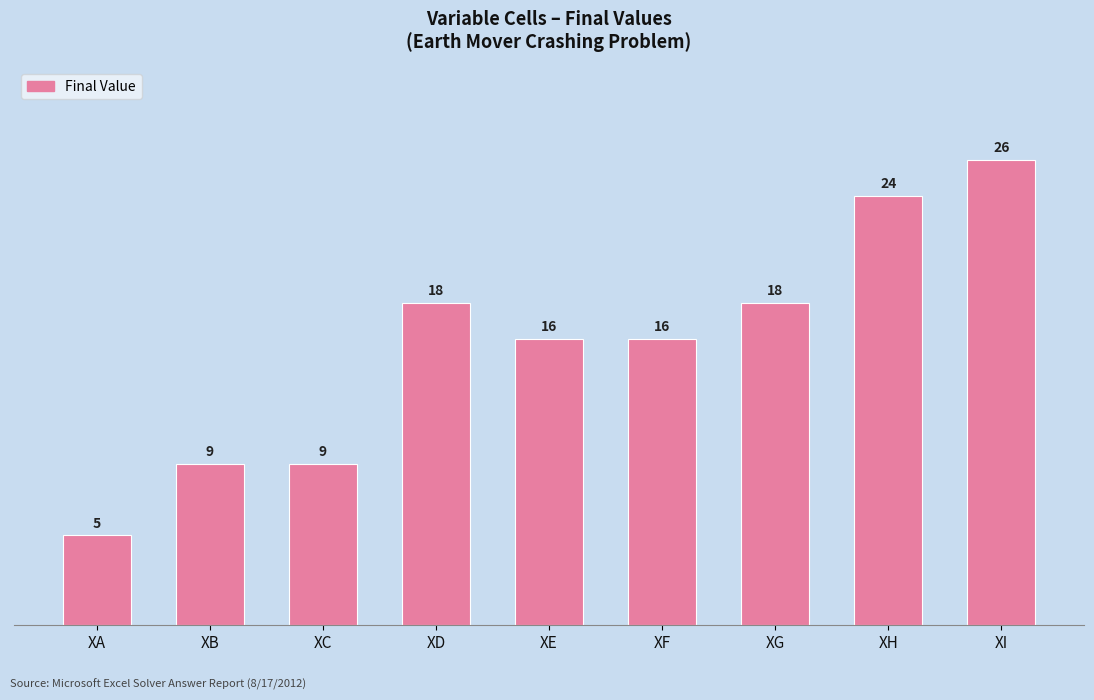

What is the maximum value shown in the chart?

26